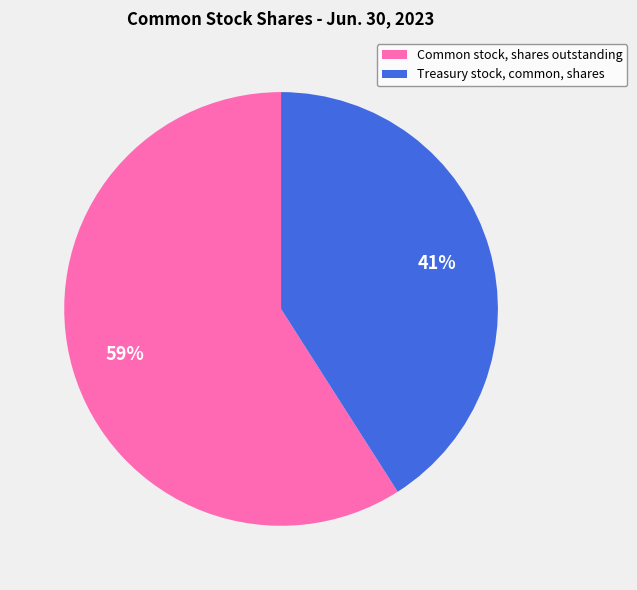

How many segments does this pie chart have?

2